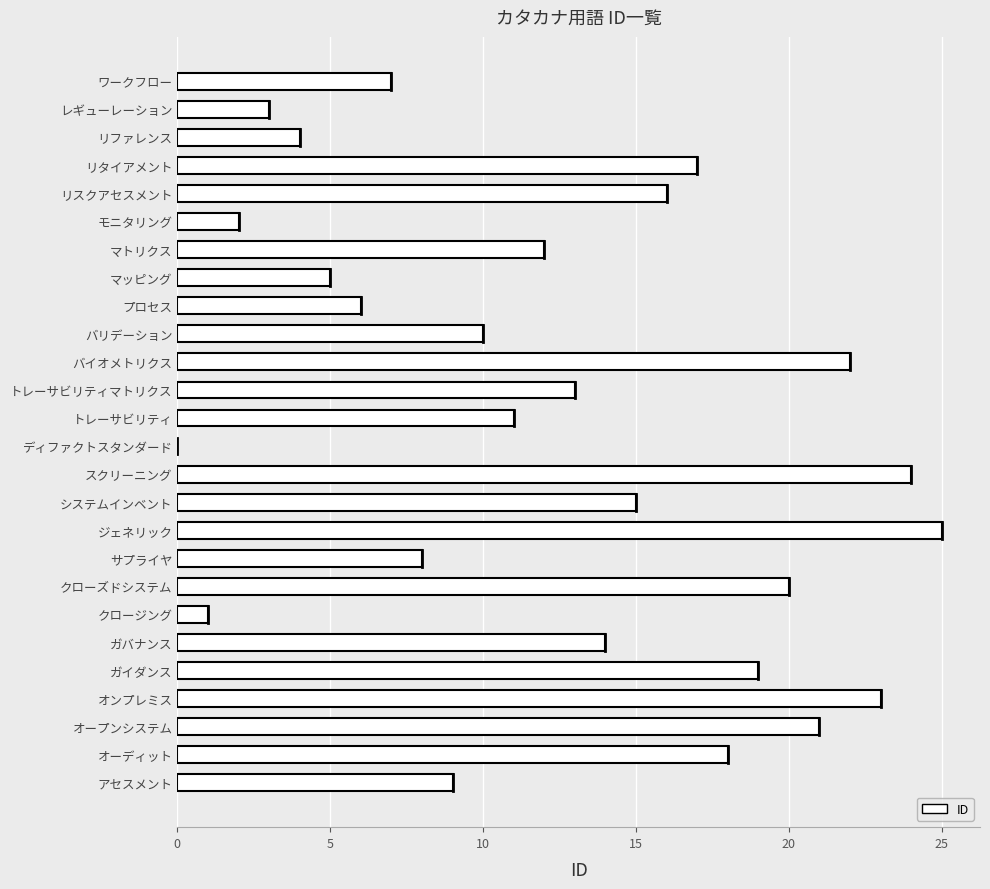

Is it true that the value at サプライヤ is 8?

True